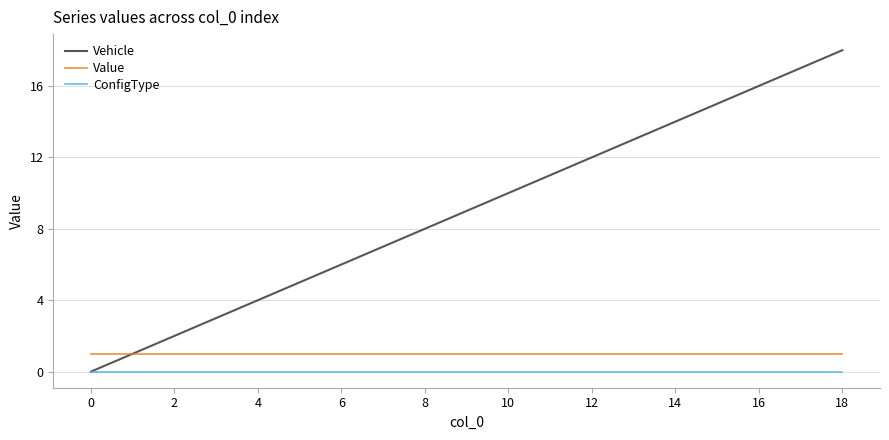

Which series has the widest spread of values?

Vehicle